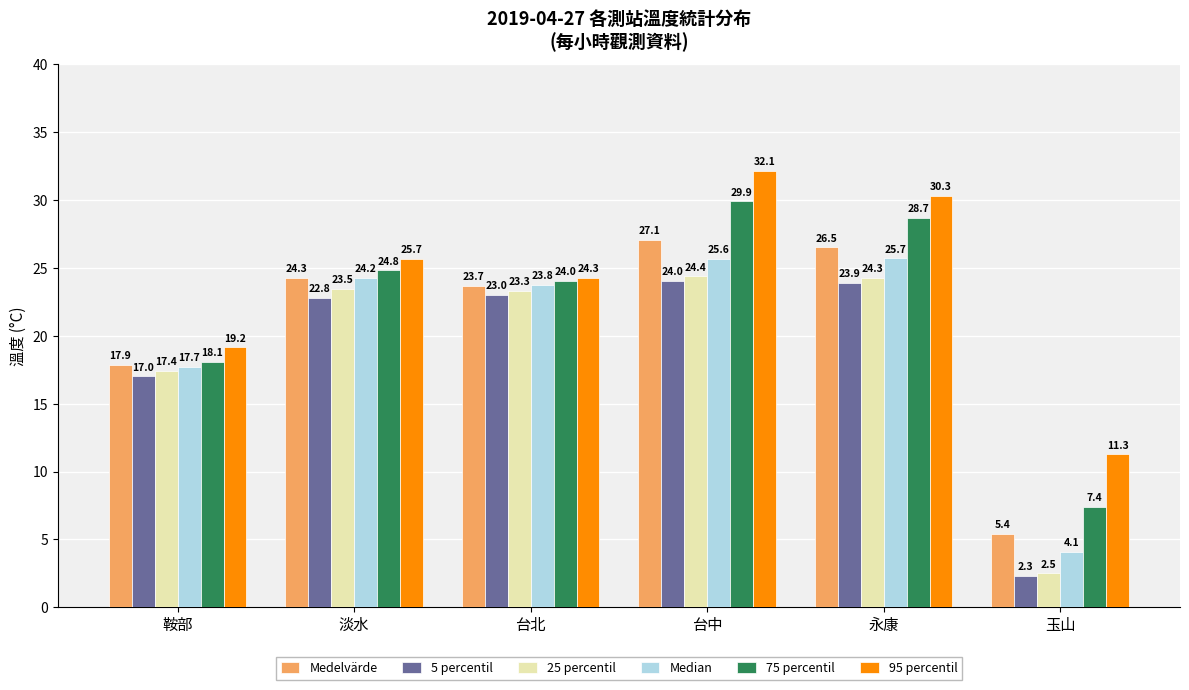

At which category does the chart reach its peak across all series?

台中